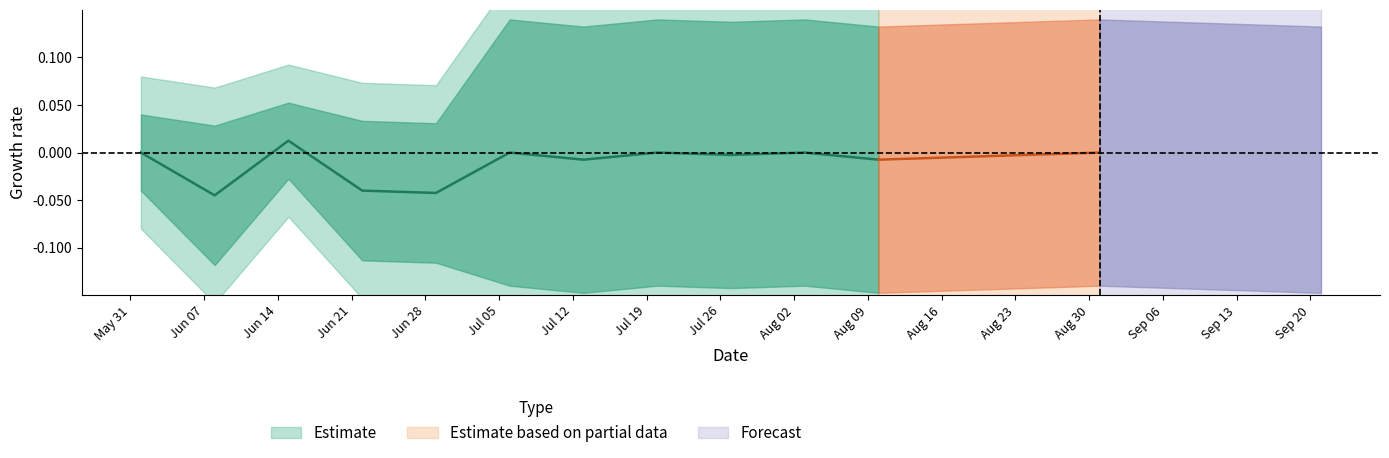

True or false: BL has more than 2 points higher than both neighbors.

False